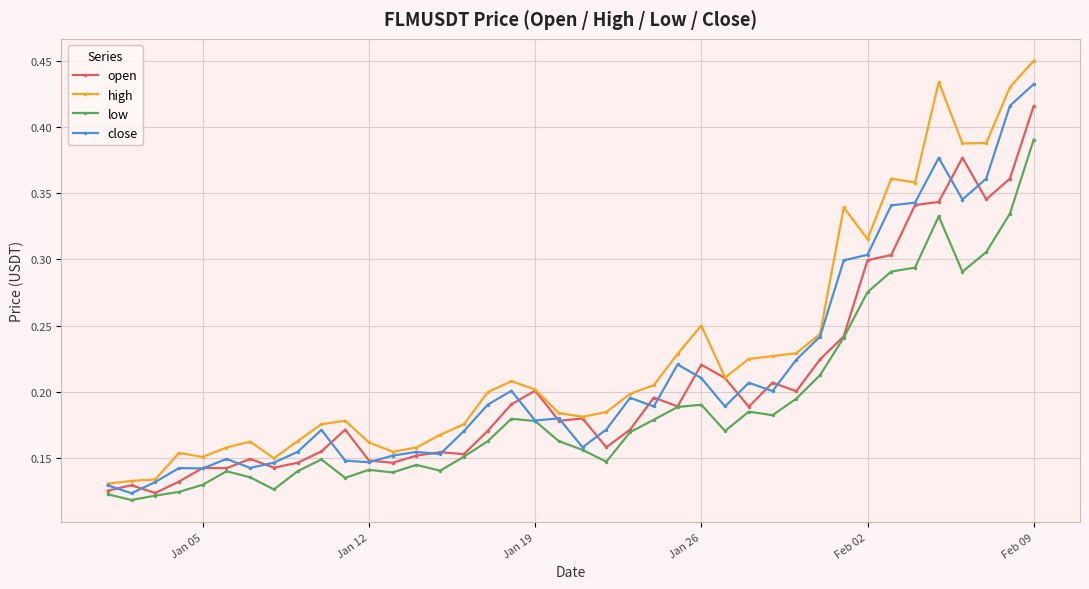

Which series has the largest range (max minus min)?

high